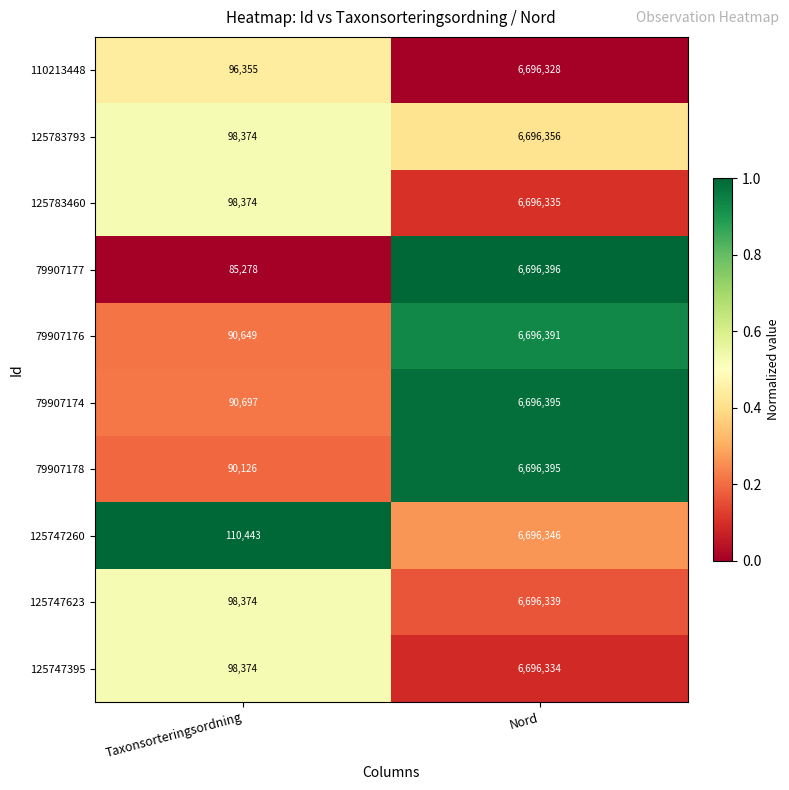

What is the total value across all series at Nord?

66963615